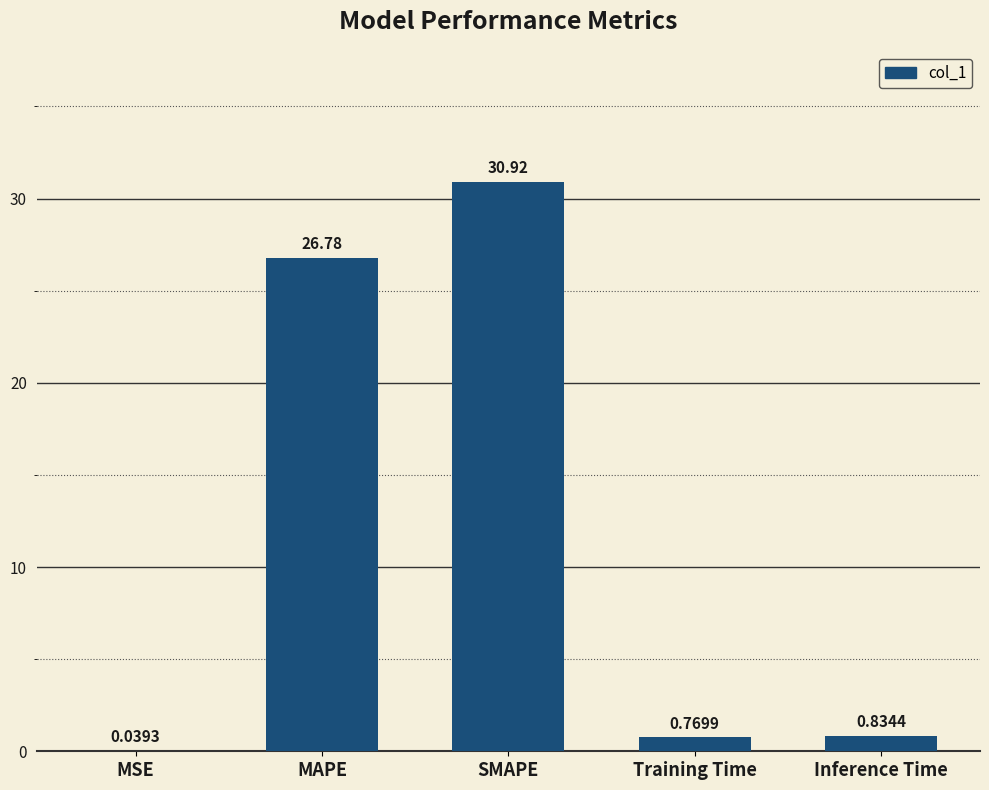

Where is the data nearest to the value 15?

MAPE